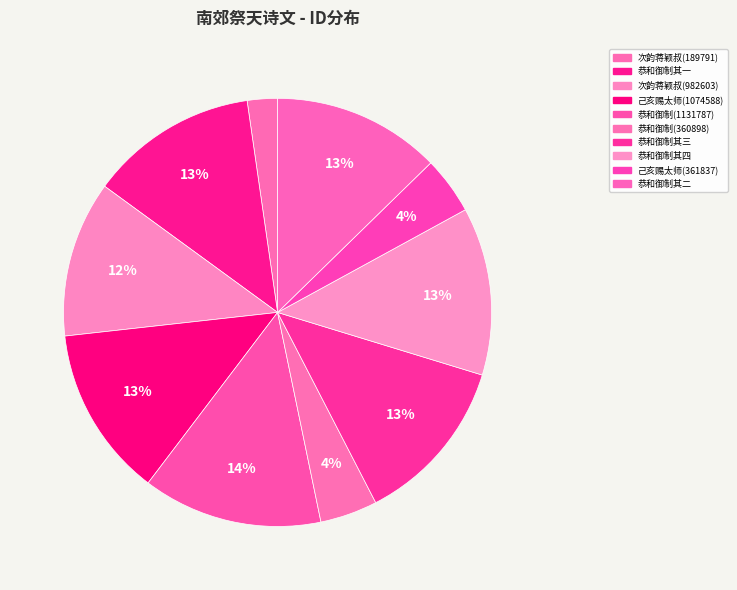

Count the number of slices in the pie.

10